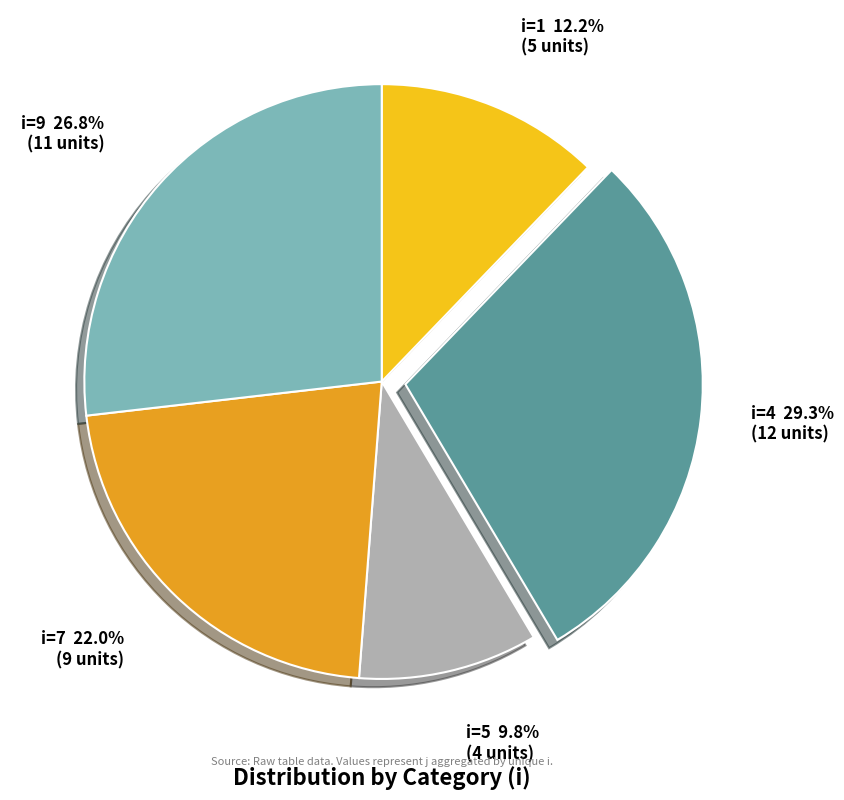

Is there any slice that represents more than half of the pie?

No